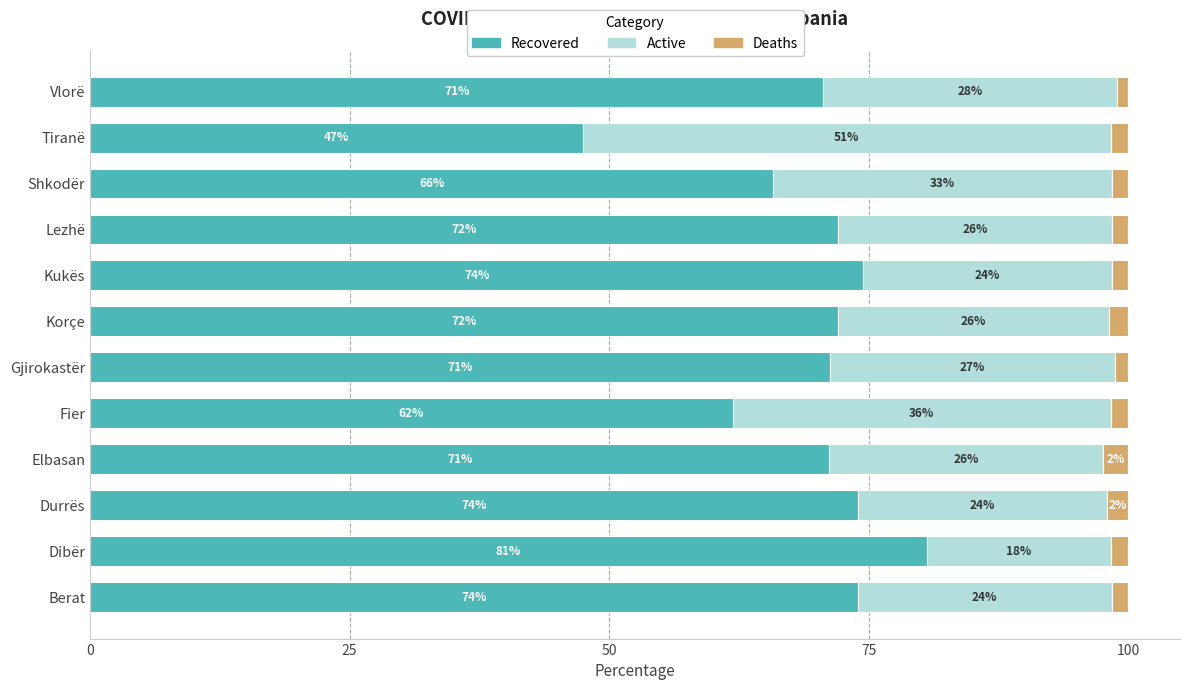

The value of Recovered at Gjirokastër is 71.3. True or false?

True